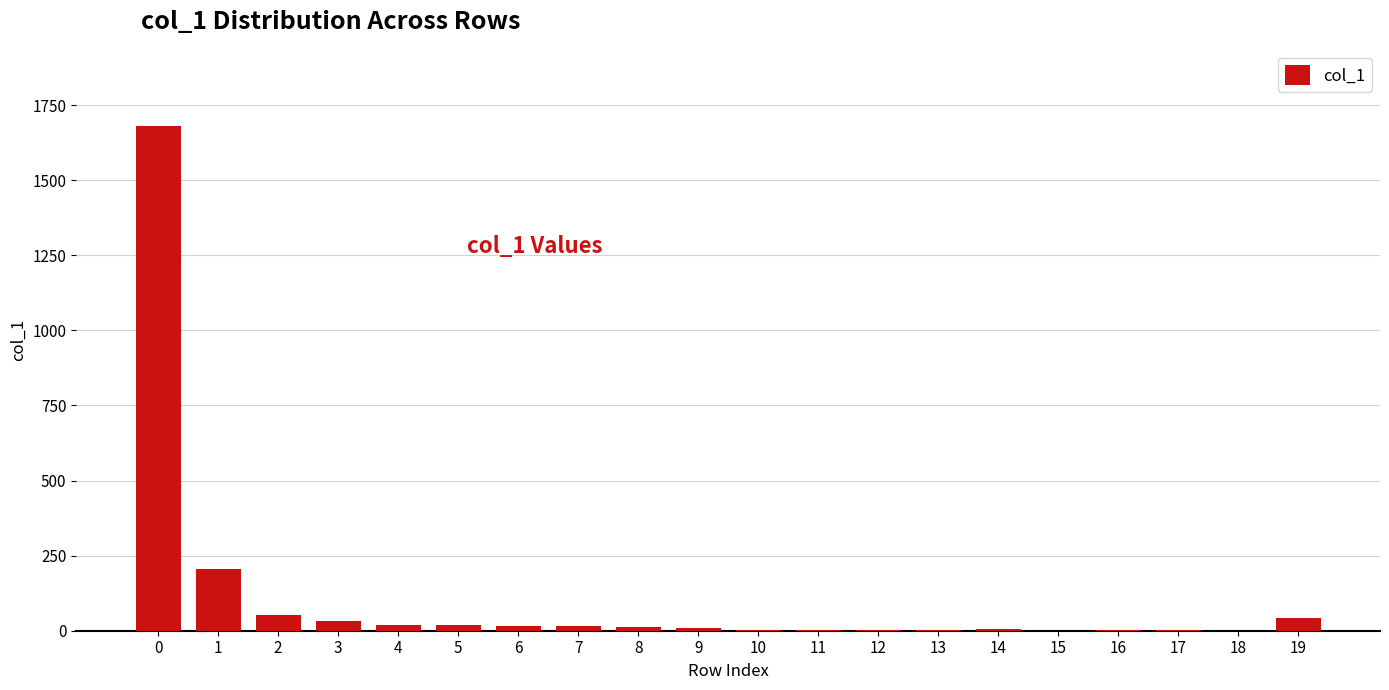

The value at 12 is 2. True or false?

True